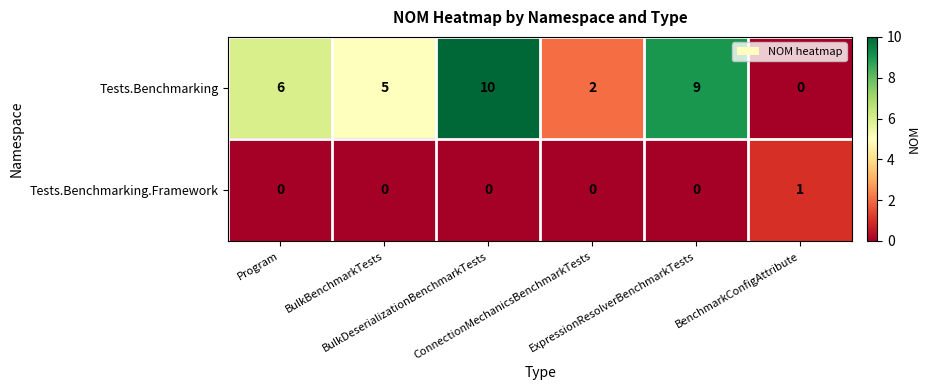

How many data points in Tests.Benchmarking.Framework are above 0?

1